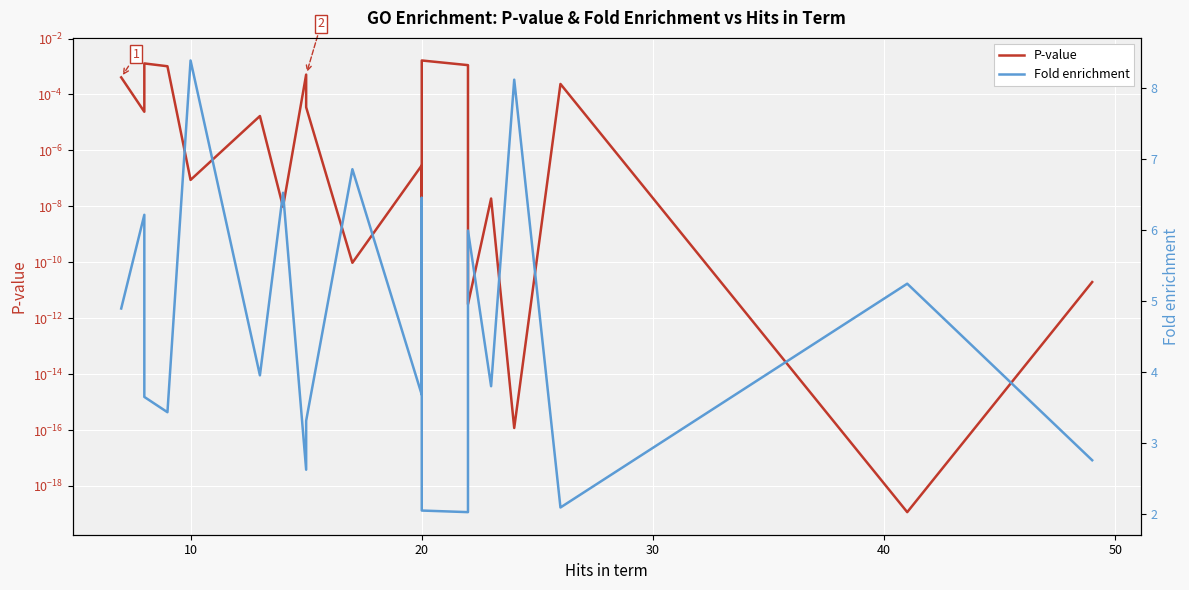

The P-value series shows 0.0 at 60. True or false?

False